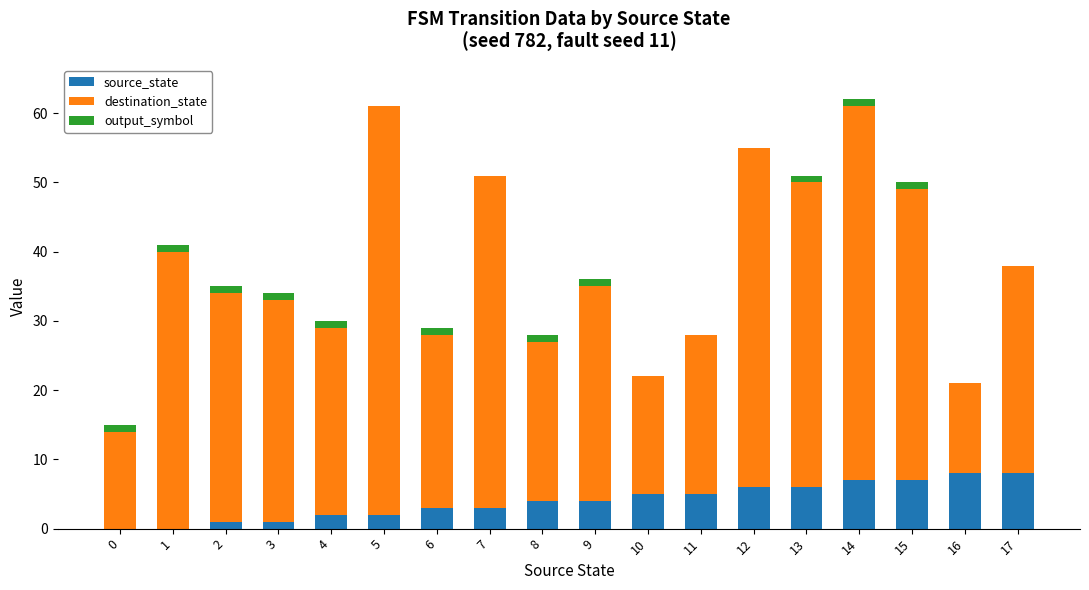

Is it true that source_state equals -4 at 0?

False